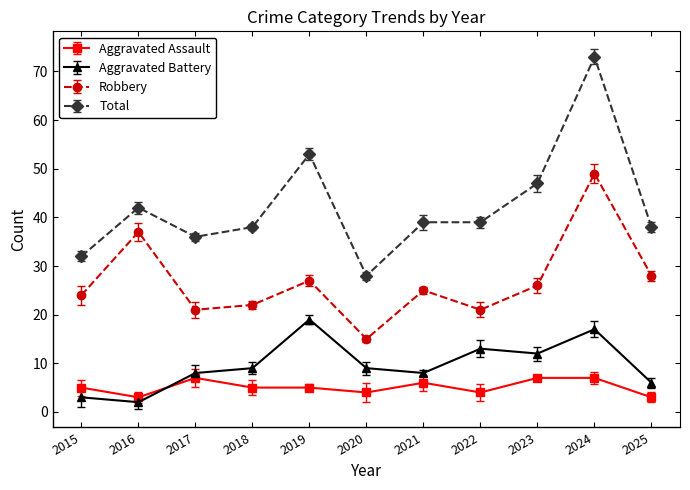

True or false: Aggravated Assault and Total intersect in this chart.

False